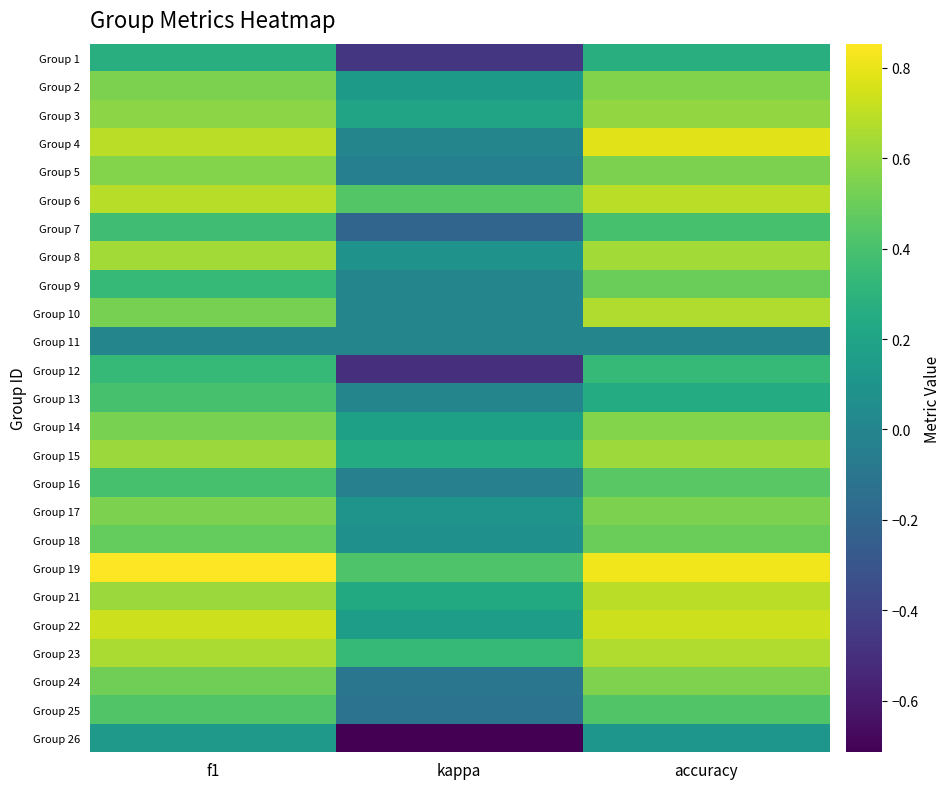

What is the spread (max minus min) of values at accuracy?

0.8